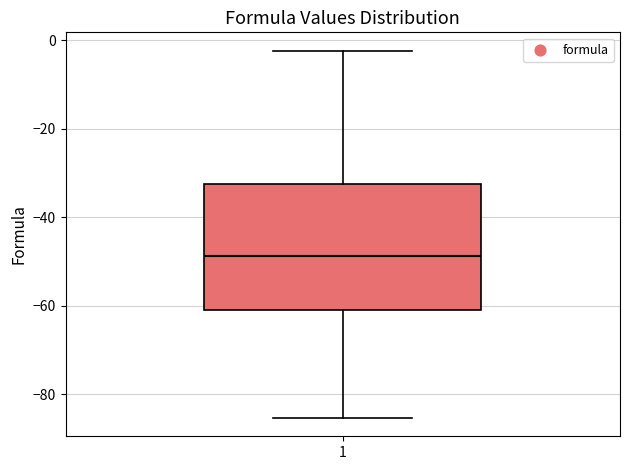

Transcribe this box plot: give where the median line is, the range the box spans, and where the two whiskers end, as read against the y-axis. The values are not printed on the chart, so give them approximately, as read against the axis.

median -48, box -60 to -32, whiskers -86 to -2